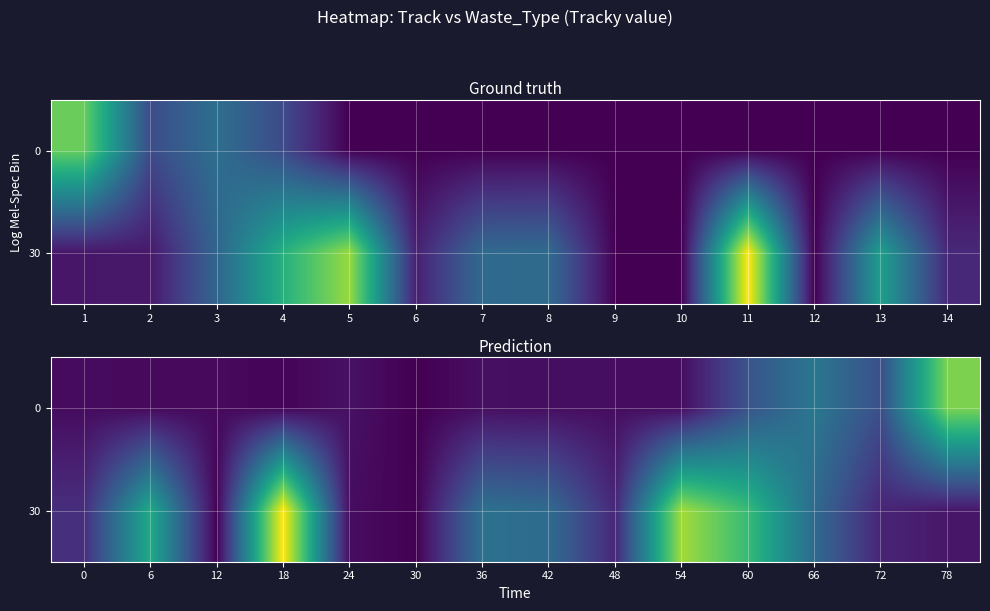

How many values in the row_1 series are below 71?

7